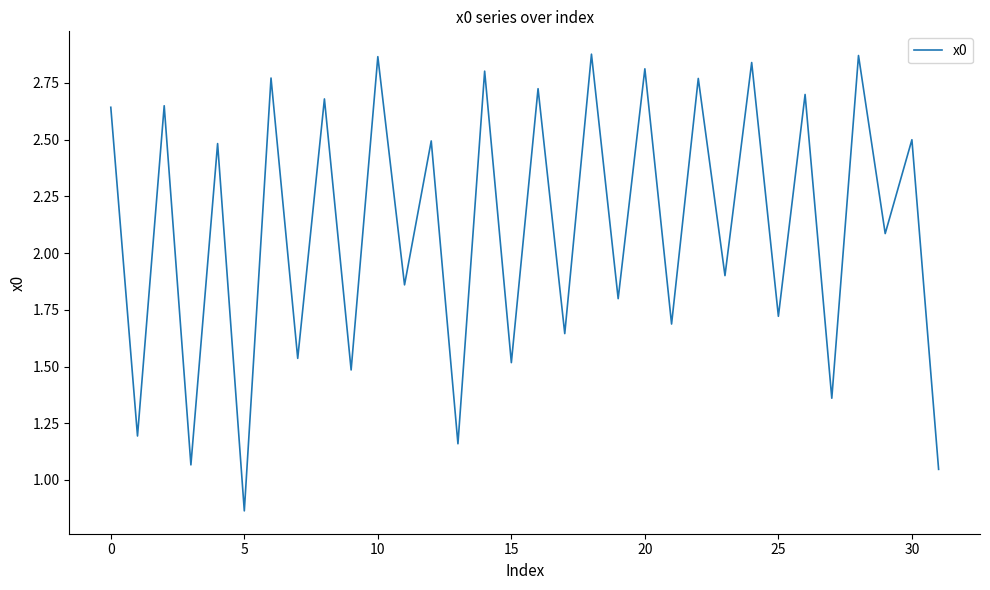

True or false: there are more than 1 points higher than both neighbors.

True